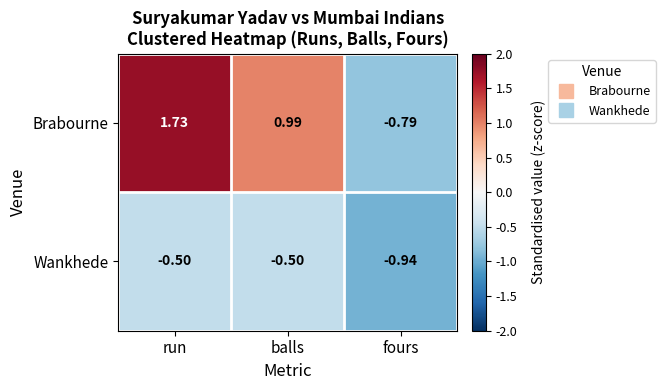

Rank the series by their maximum value, from lowest to highest.

Wankhede, Brabourne